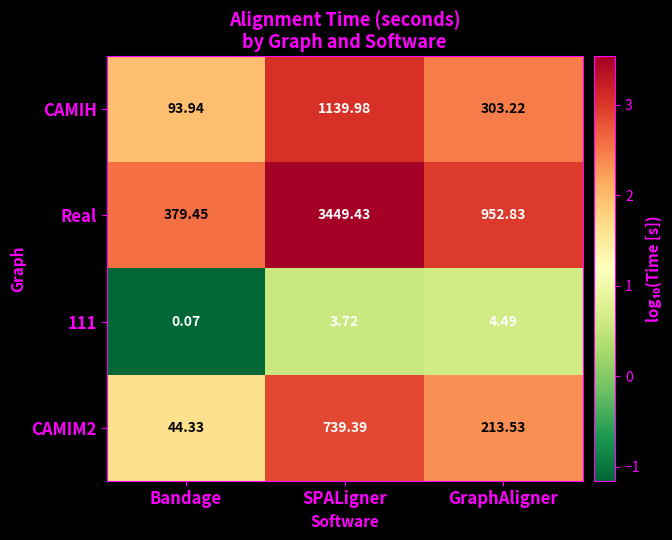

At how many categories does at least one series exceed 2?

3